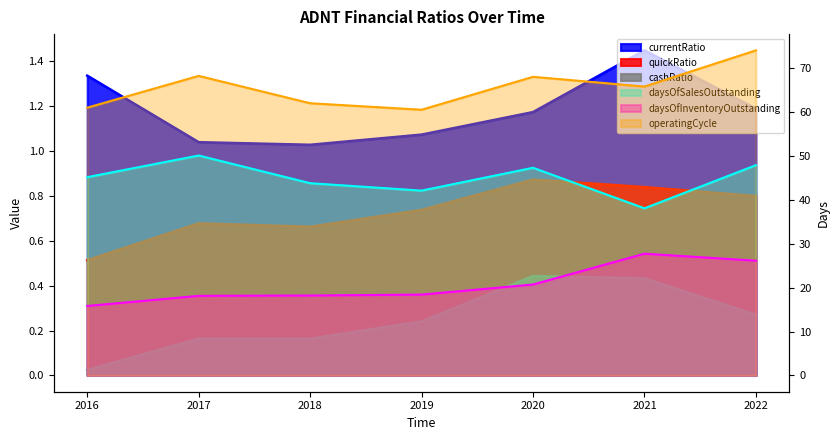

At which category does the chart reach its minimum across all series?

2016